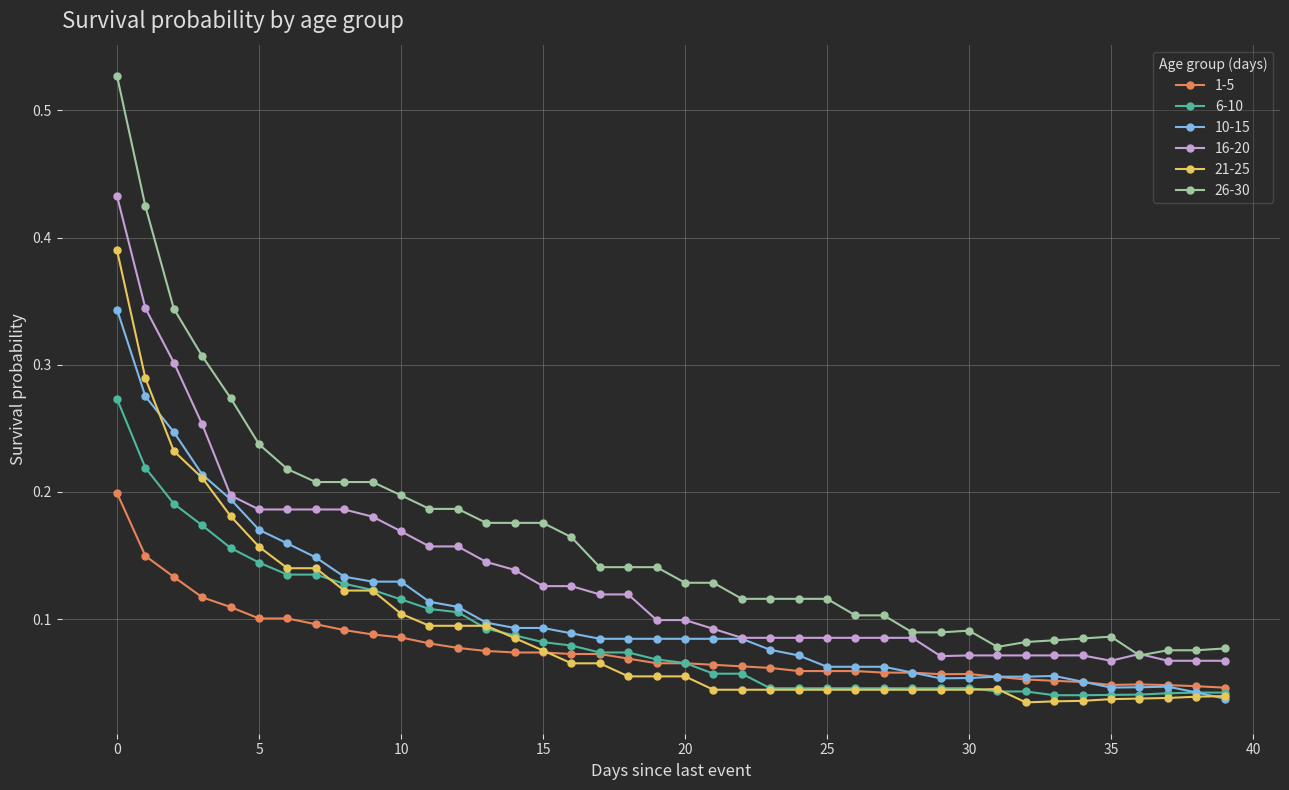

Which series has the largest range (max minus min)?

26-30